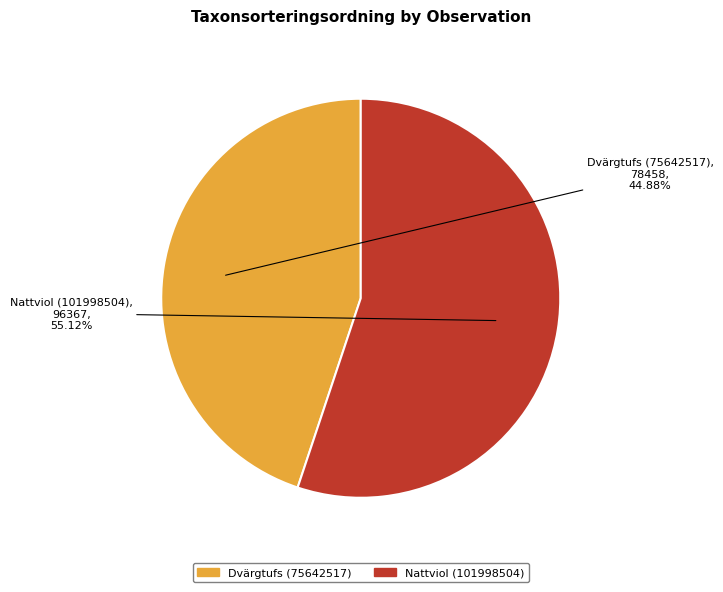

Combined, what portion of the pie is Dvärgtufs (75642517) and Nattviol (101998504)?

100.0%